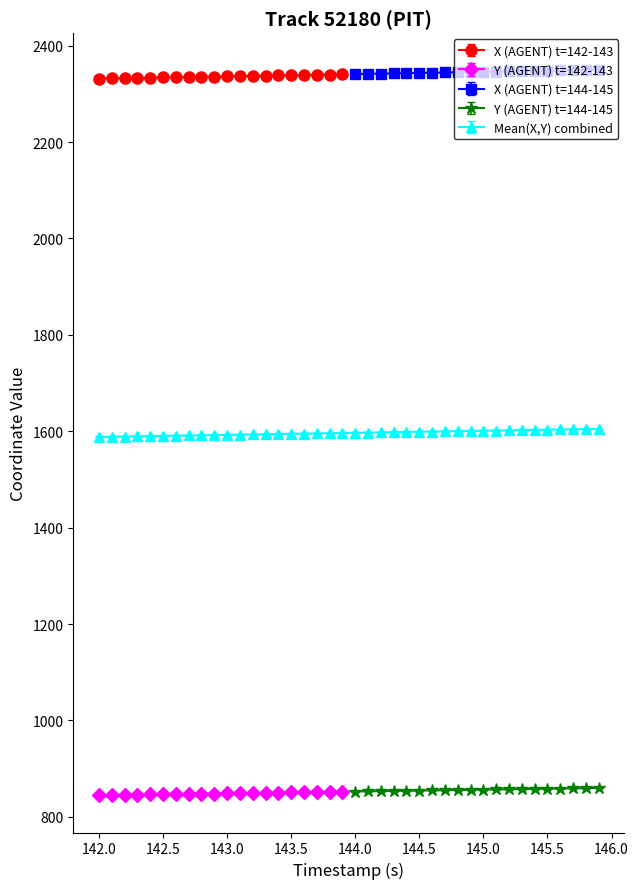

How many data points in TIMESTAMP are above 2344?

11